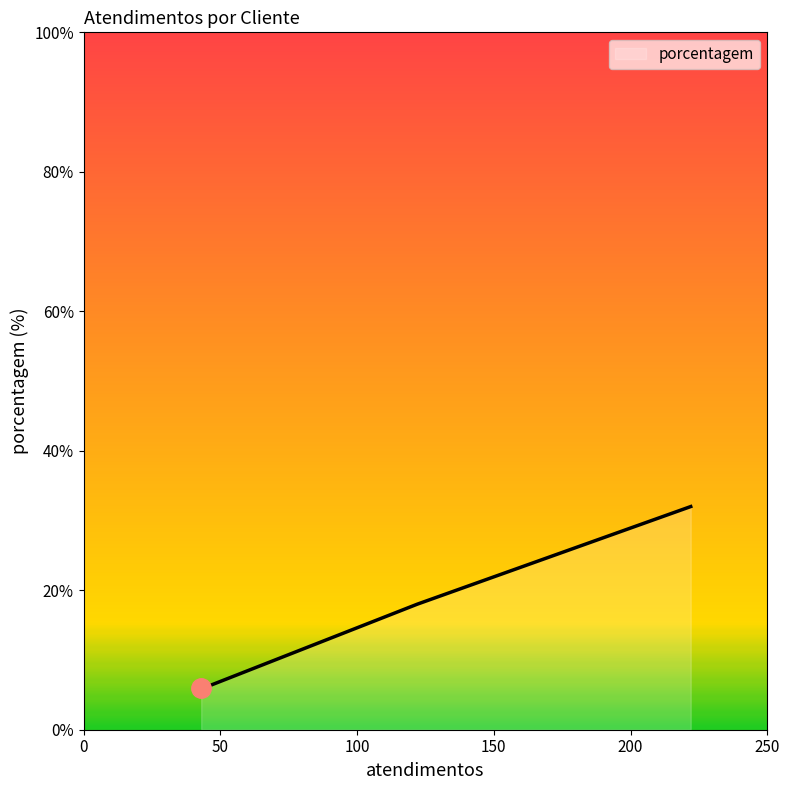

True or false: the data has more than 1 interior local peaks.

False